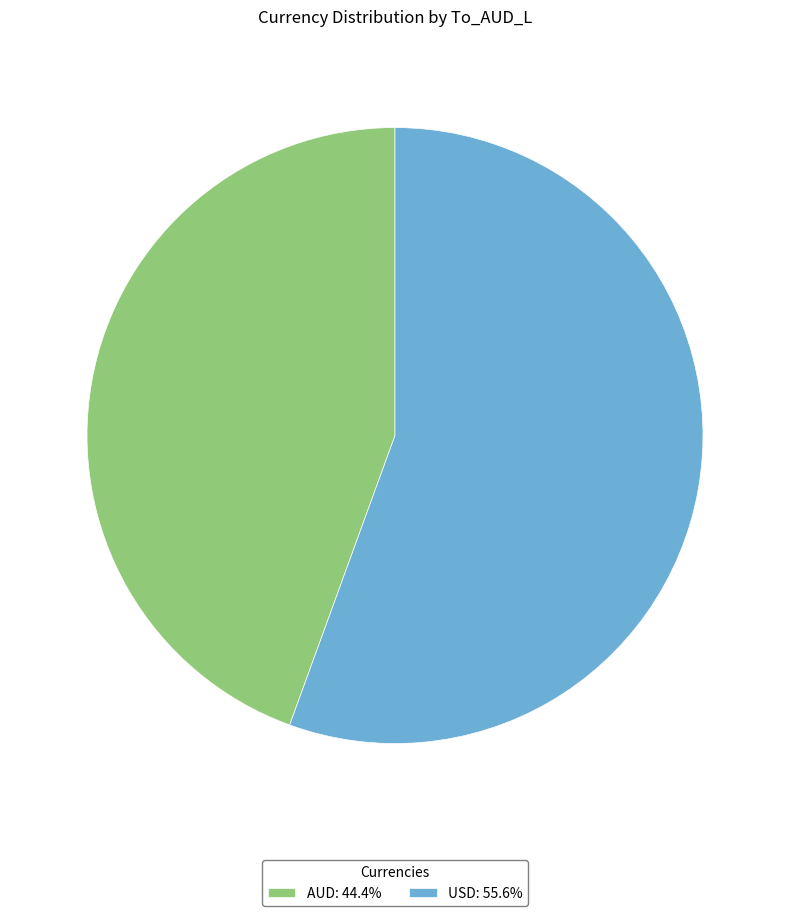

Is the sum of AUD: 44.4% and USD: 55.6% greater than half?

Yes